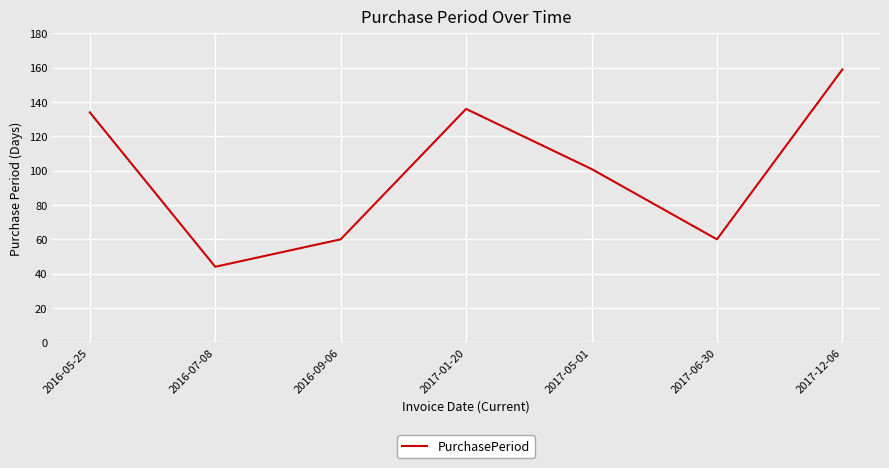

What is the average value?

99